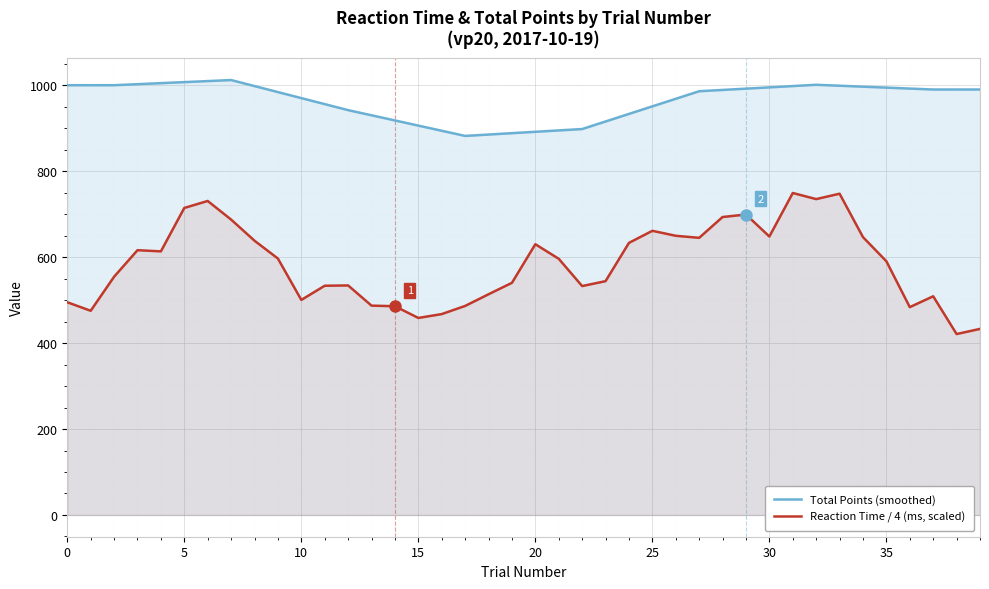

What is the maximum value for Total Points (smoothed)?

1012.0